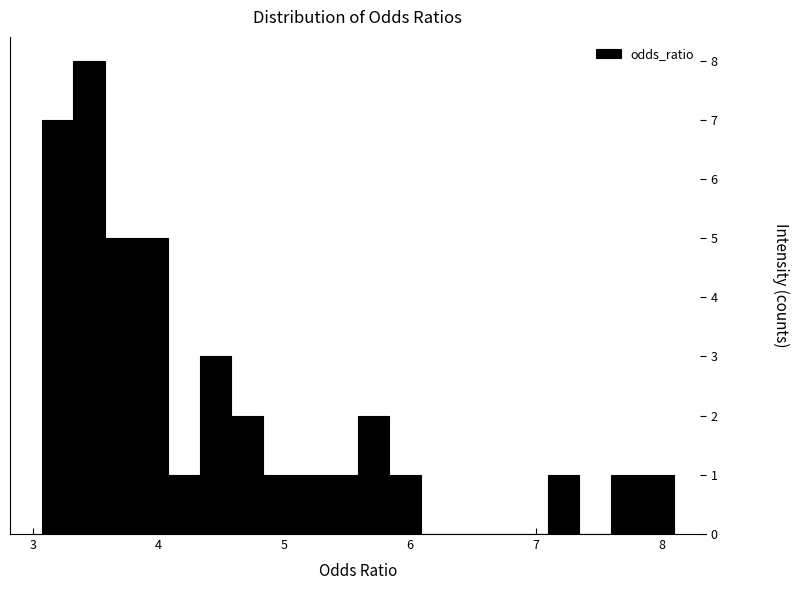

Read against the x-axis, roughly where is the centre of the tallest bar?

3.4